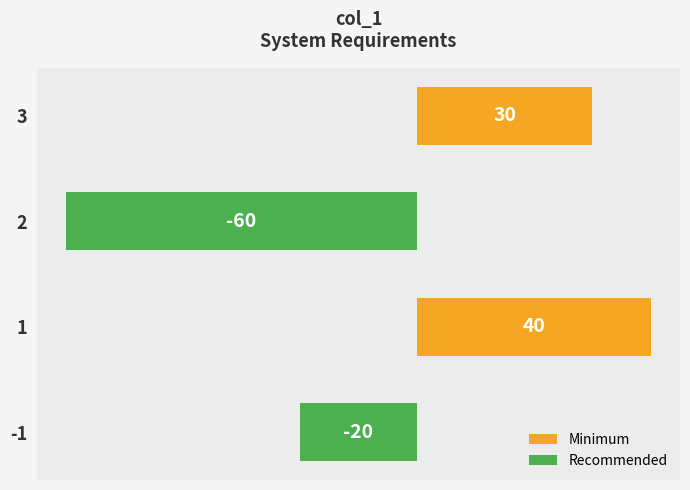

Rank the categories by value from highest to lowest.

1, 3, -1, 2